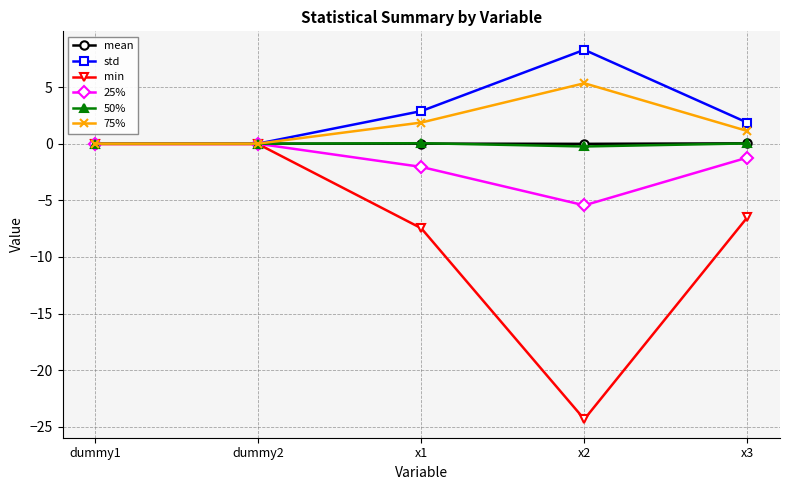

What is the smallest value displayed?

-24.3